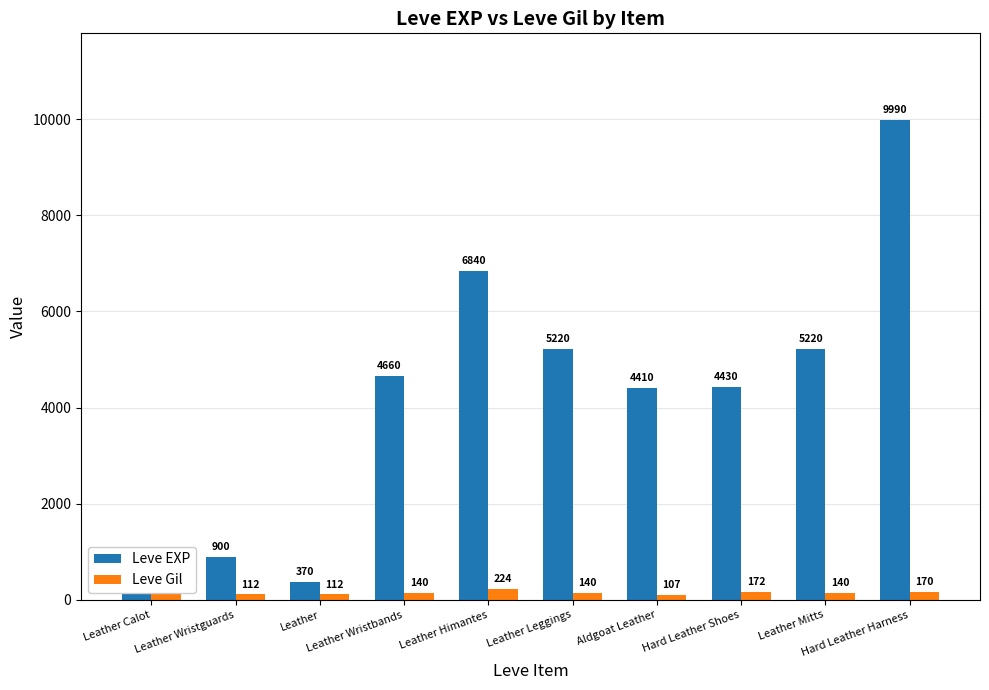

Reading left to right, extract all data points from this chart.

Leve EXP: 630	900	370	4660	6840	5220	4410	4430	5220	9990
Leve Gil: 112	112	112	140	224	140	107	172	140	170